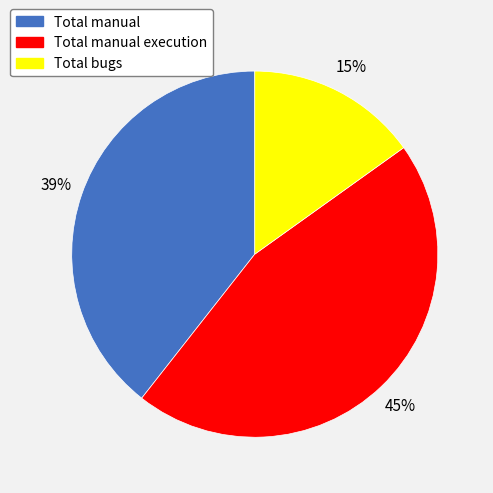

Does any single category account for the majority?

No